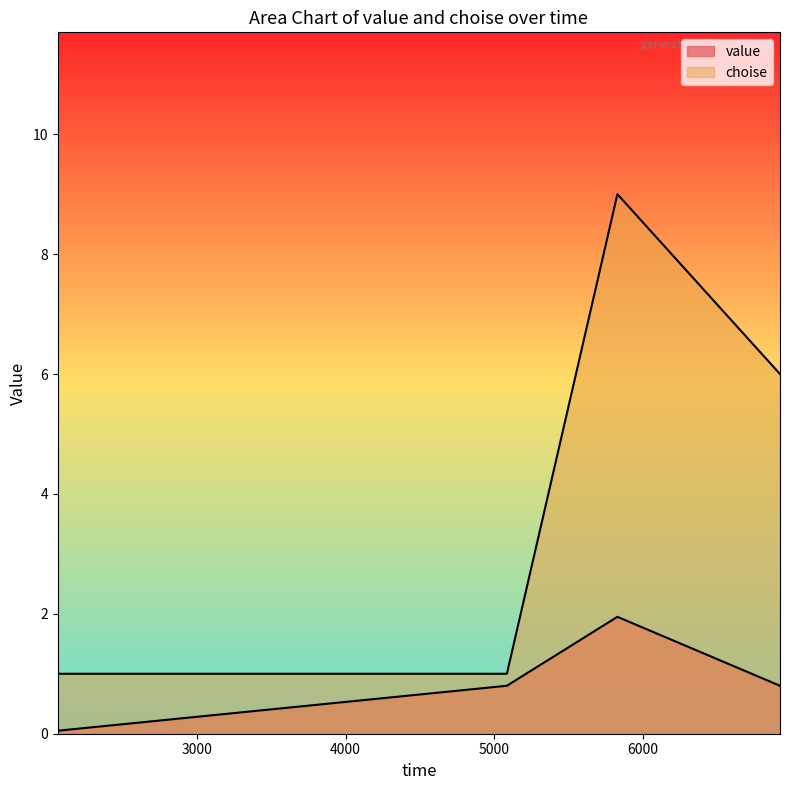

True or false: value and choise cross at least once.

False